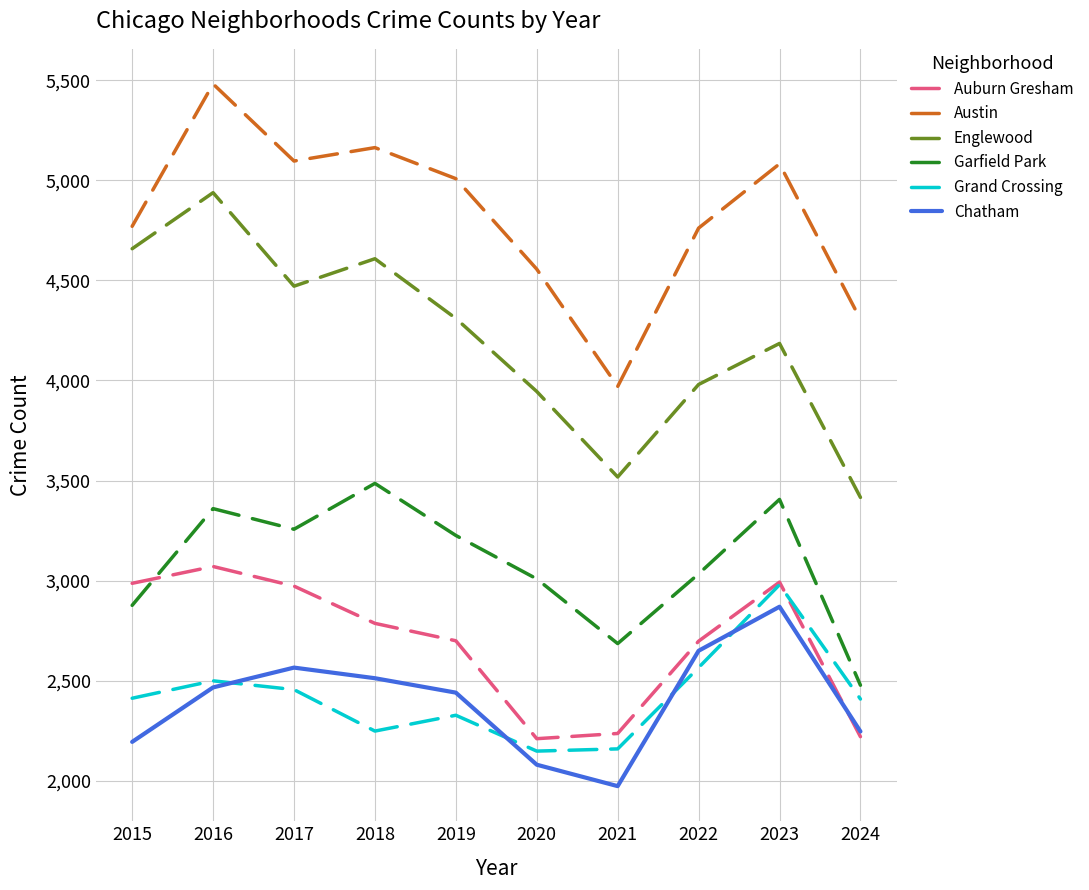

Is it true that Grand Crossing equals 4182 at 2015?

False